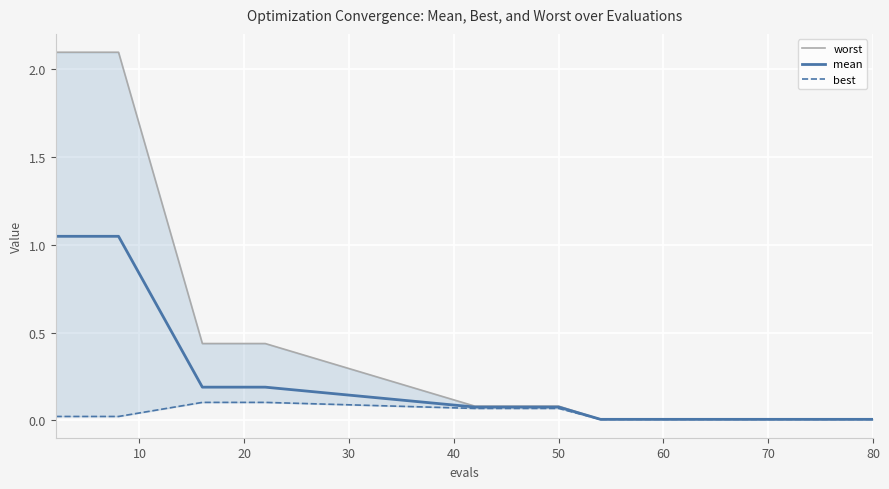

What is the maximum value for best?

0.1